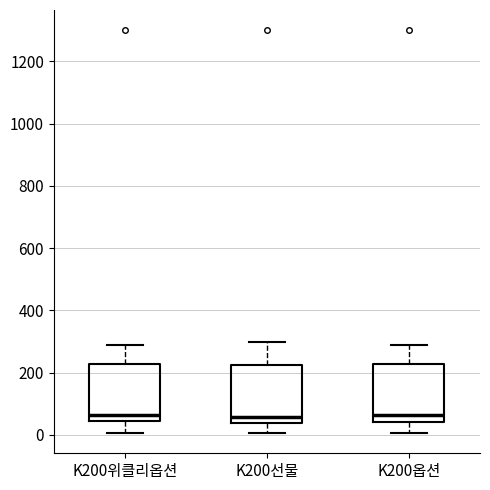

Reading left to right, transcribe this box plot: for each box, give where its median line is, the range the box spans, and where its two whiskers end, as read against the y-axis. The values are not printed on the chart, so give them approximately, as read against the axis.

K200위클리옵션: median 60, box 40 to 220, whiskers 0 to 280
K200선물: median 60, box 40 to 220, whiskers 0 to 300
K200옵션: median 60, box 40 to 220, whiskers 0 to 280